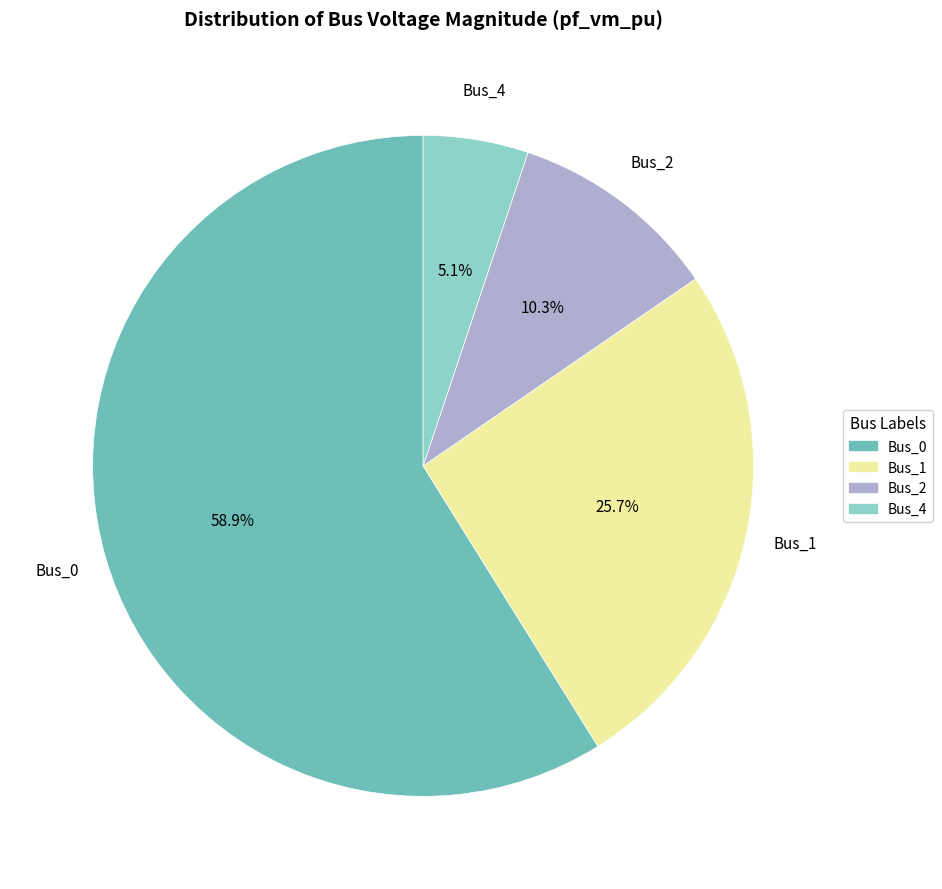

Count the number of slices in the pie.

4